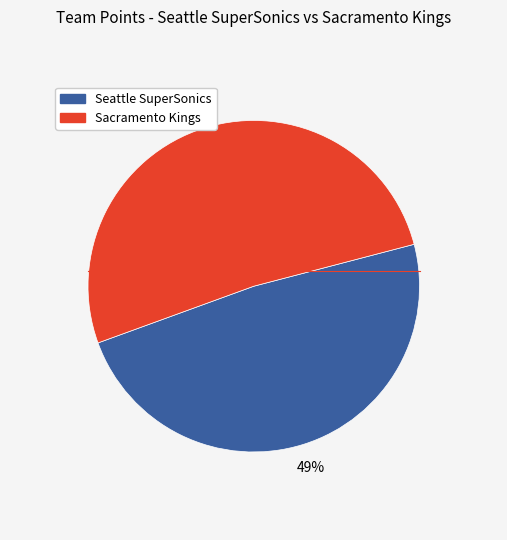

Does Sacramento Kings account for over 50% of the chart?

Yes